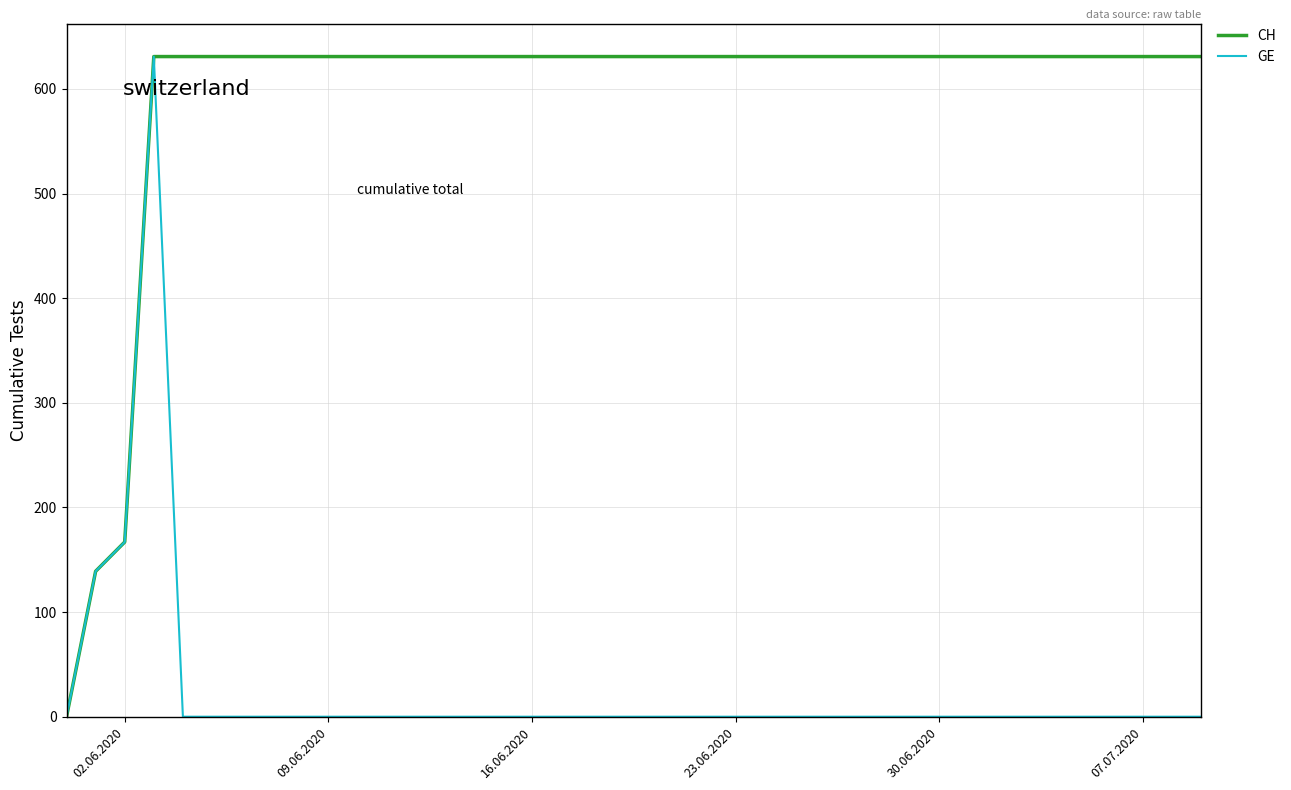

List the series in order of their overall mean, lowest first.

GE, CH